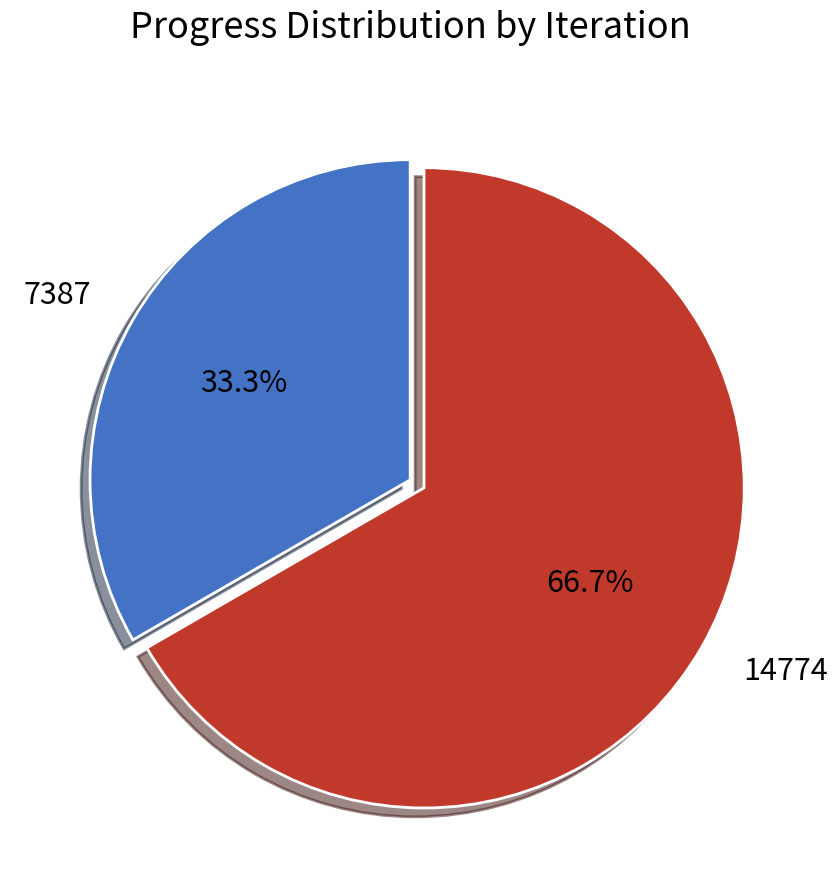

Is it true that 7387 is 20% of the pie?

False